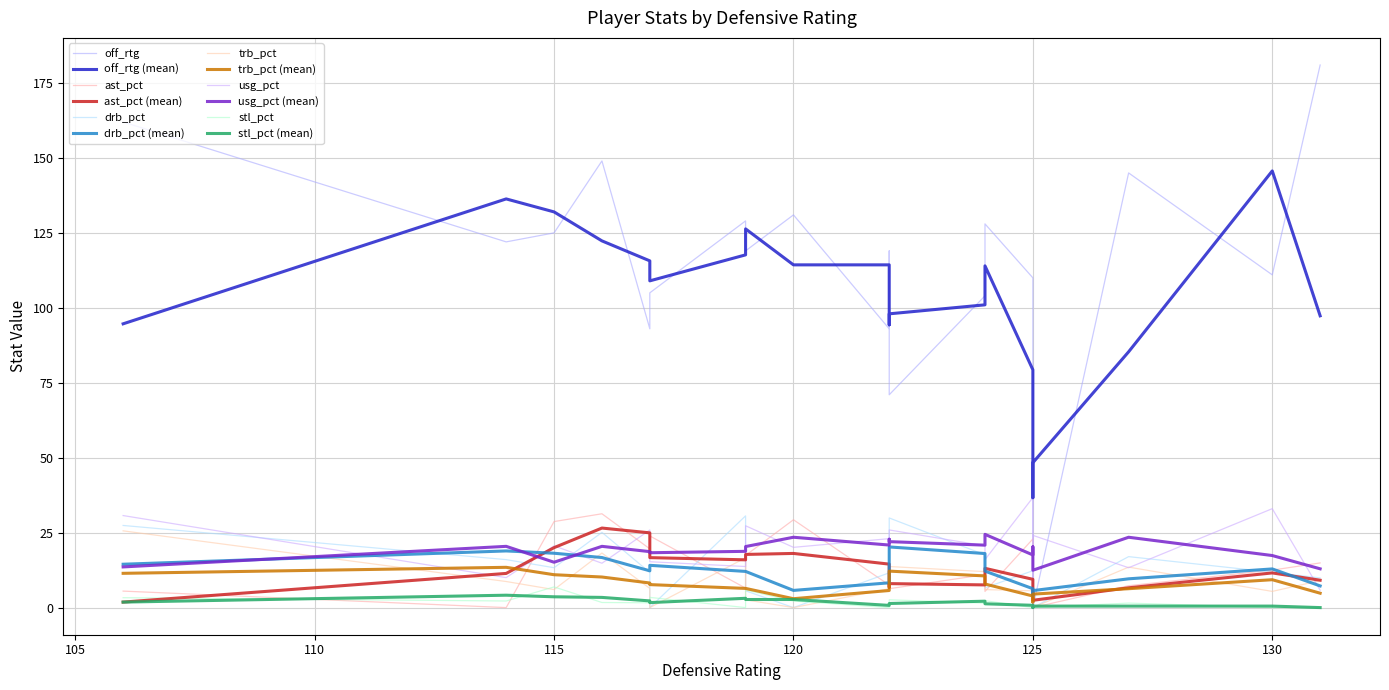

How many values in the trb_pct series exceed 6?

11